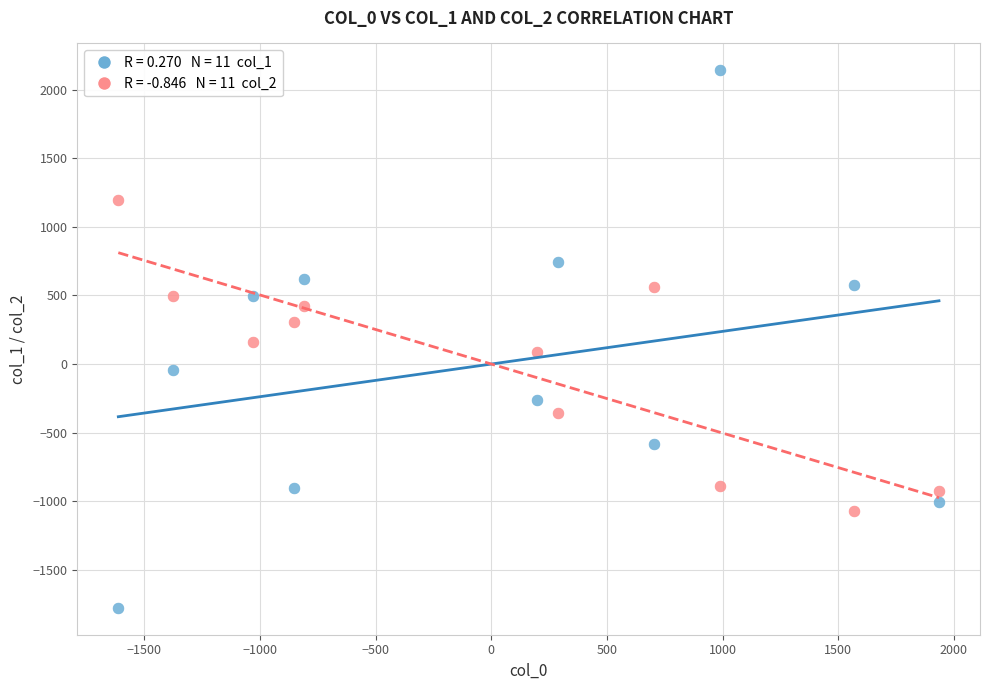

Across all data points, what is the range of X values (max minus min)?

3549.0